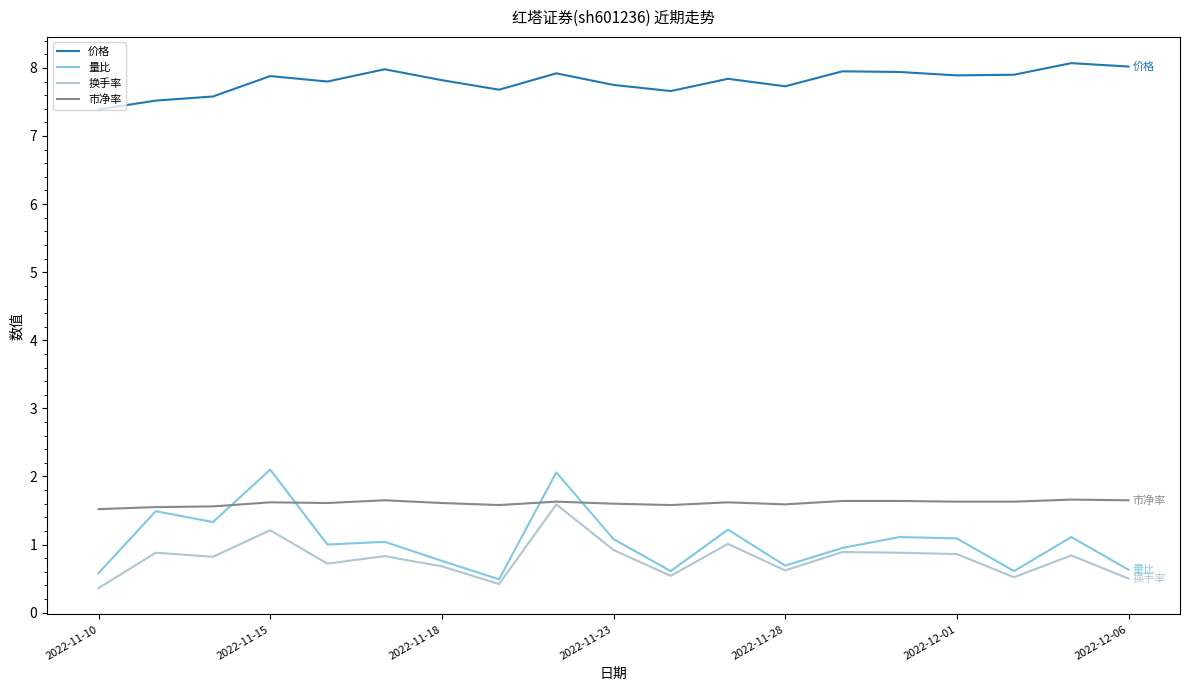

True or false: 换手率 and 价格 intersect in this chart.

False